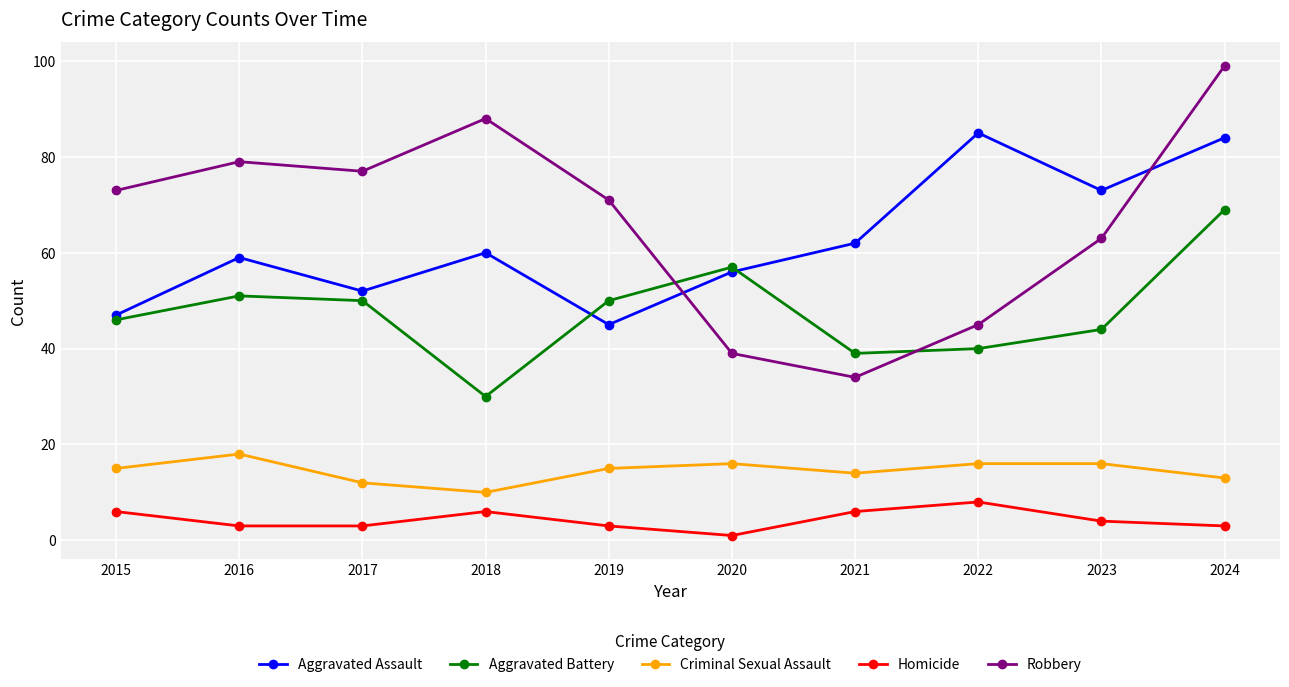

Which category has the lowest value in the Homicide series?

2020